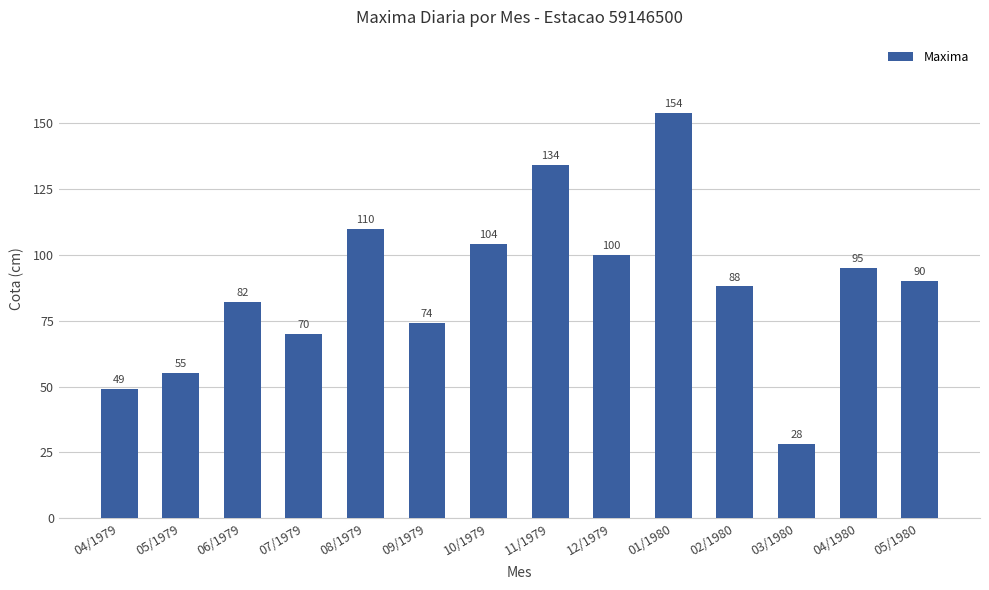

What is the sum of the values at 06/1979 and 05/1979?

137